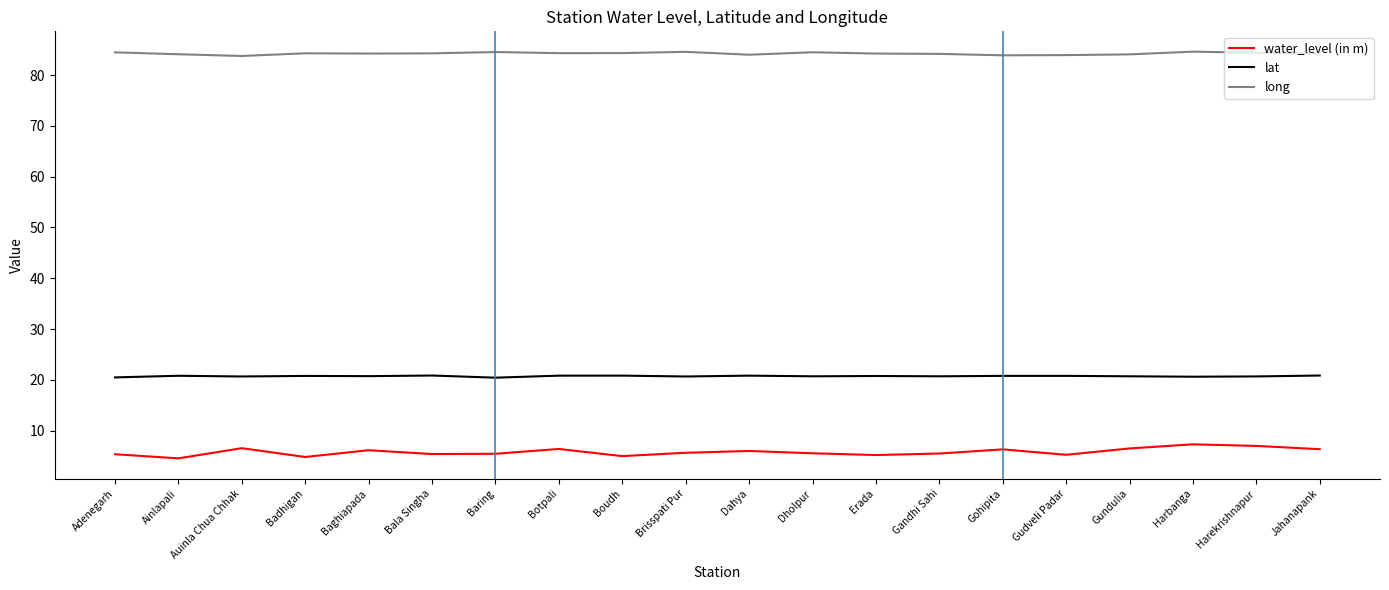

Read the water_level (in m) value at Erada.

5.2